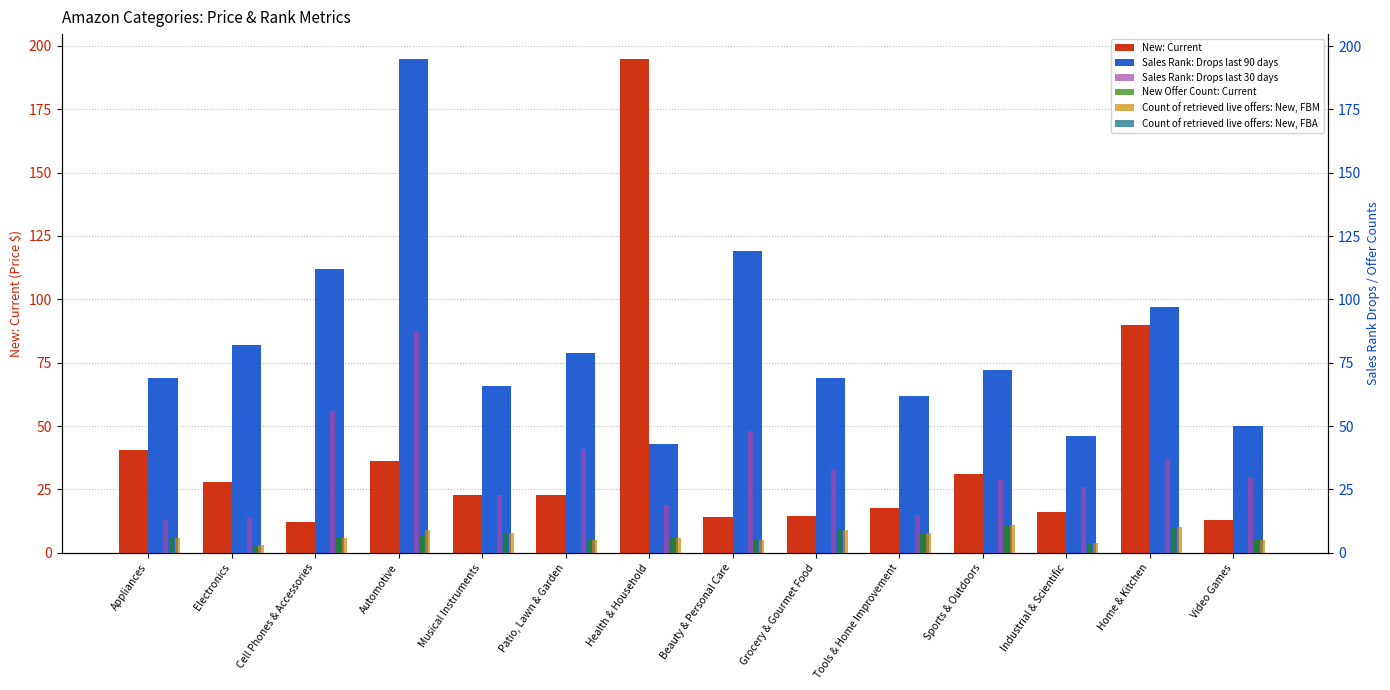

Count the number of categories in the chart.

14